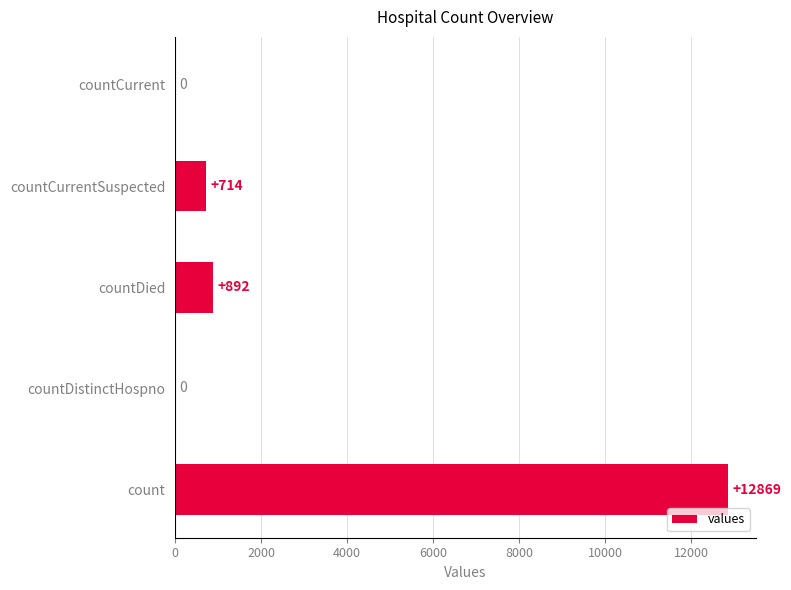

What is the sum of all values?

14475